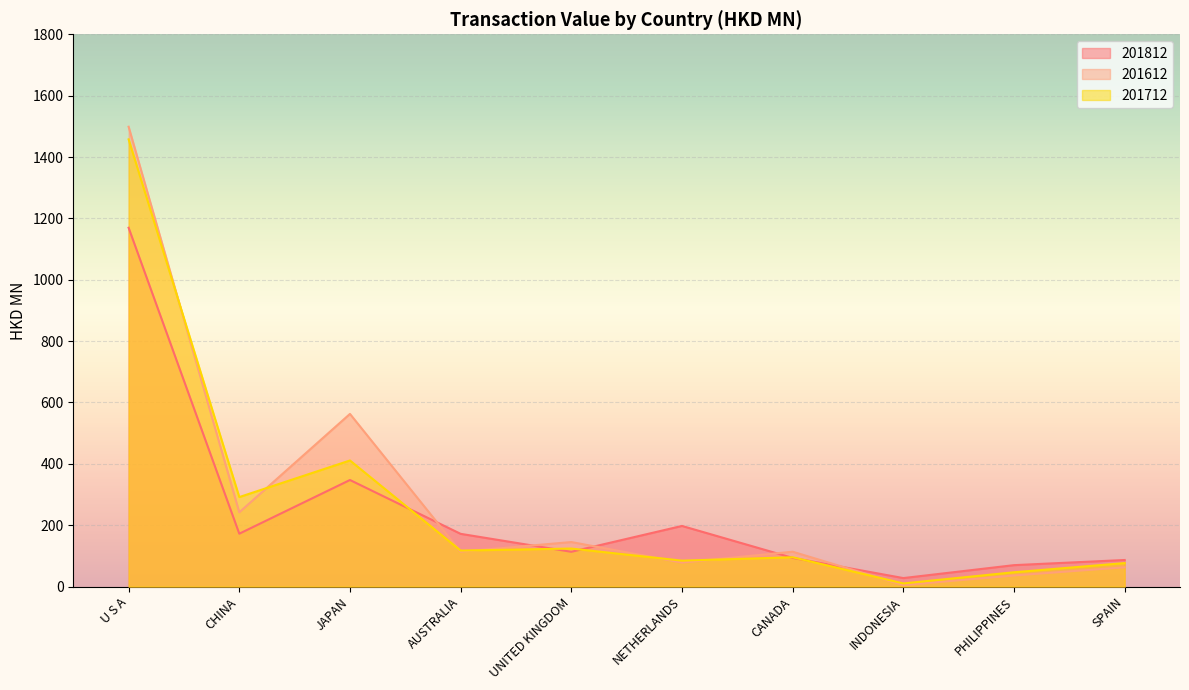

Reading right to left, extract all data points from this chart.

201812: 86.6	69.8	27.7	93.5	197.6	113.4	171.9	347.4	172.4	1169.5
201612: 62.9	36.2	4.8	113.6	78.2	145.1	113.8	562.7	242.0	1498.7
201712: 76.5	46.7	10.3	95.6	84.5	123.9	117.3	411.0	291.7	1457.5